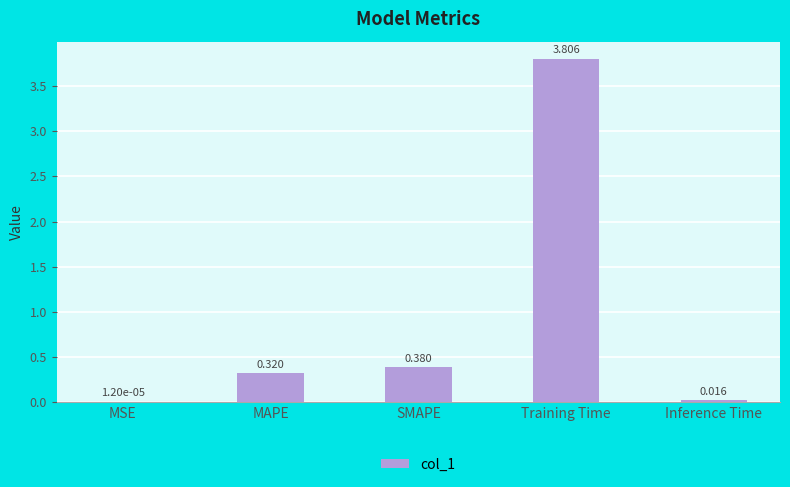

Are the bars horizontal?

No